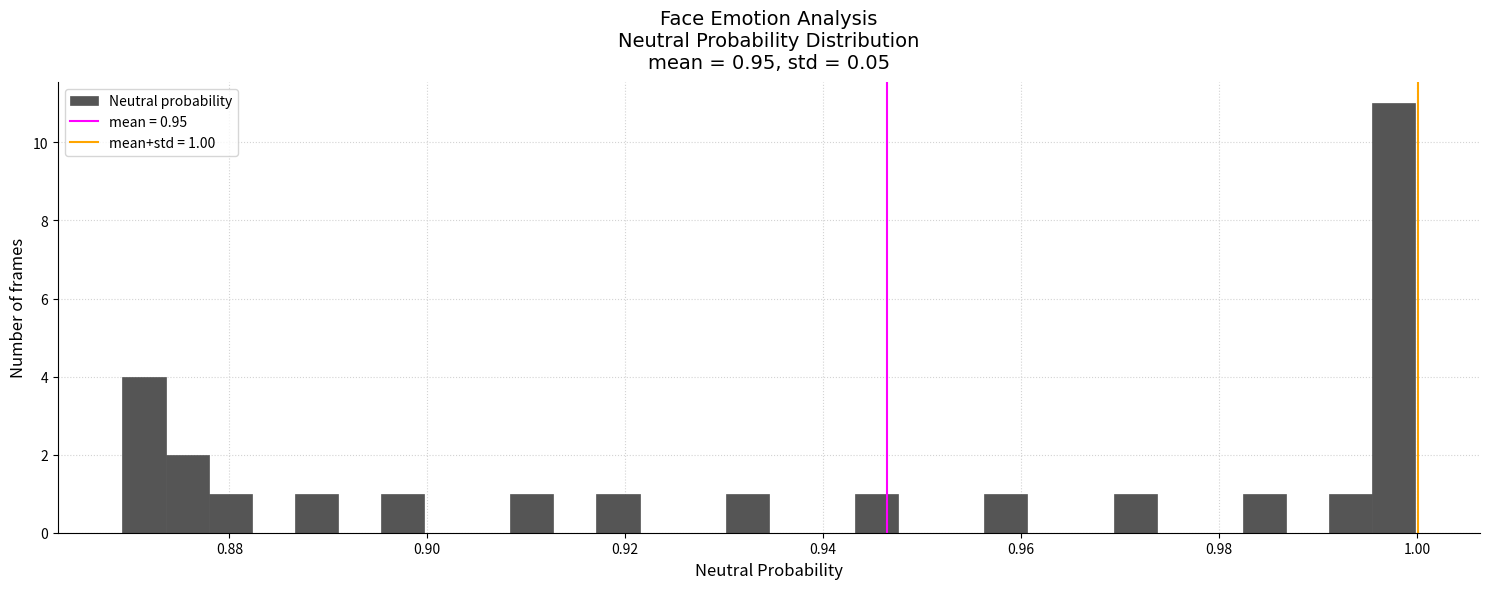

Around what value on the x-axis is the tallest bar? Give the approximate position of its centre, as read against the axis.

0.998